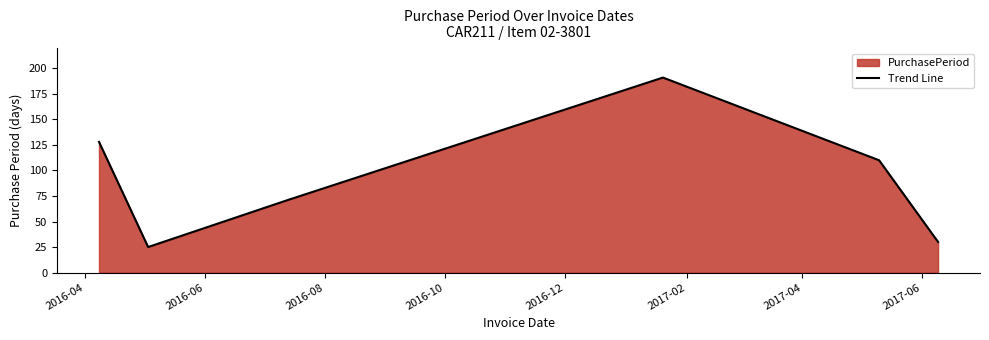

What is the sum of all values?

555